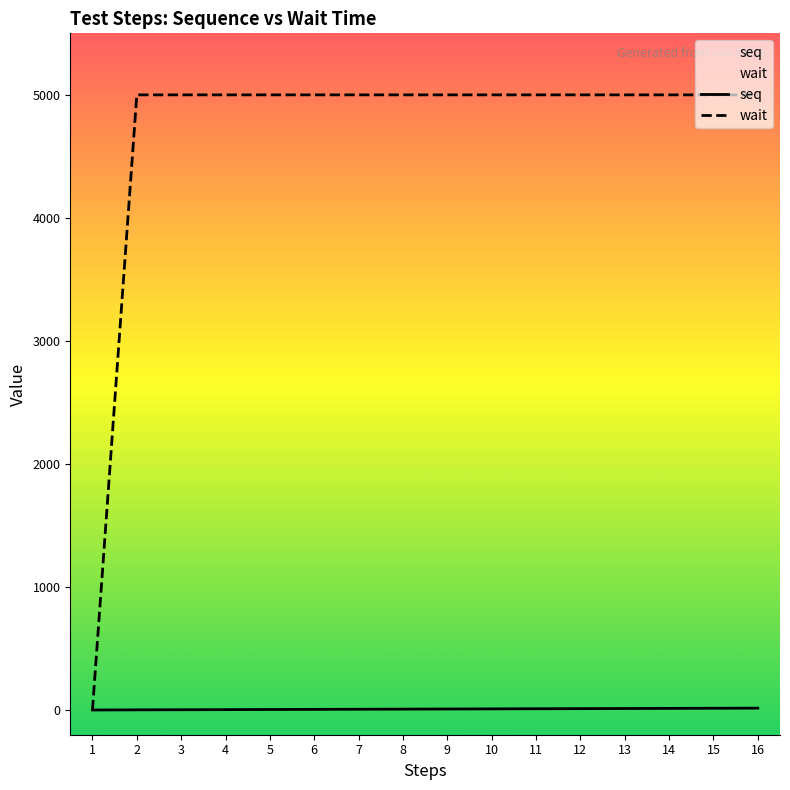

What is the difference between the highest and lowest values at 5?

4995